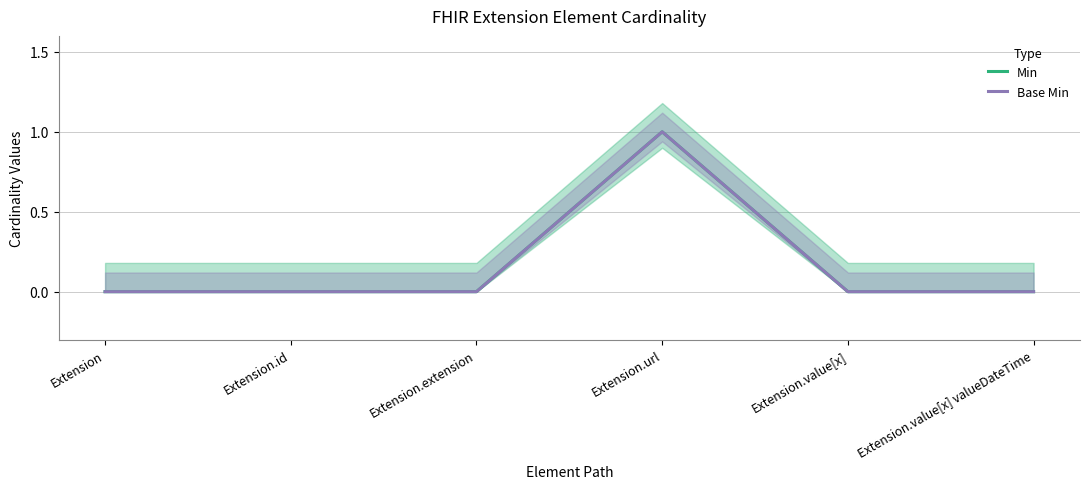

The Base Min series shows 0 at Extension.value[x] valueDateTime. True or false?

True